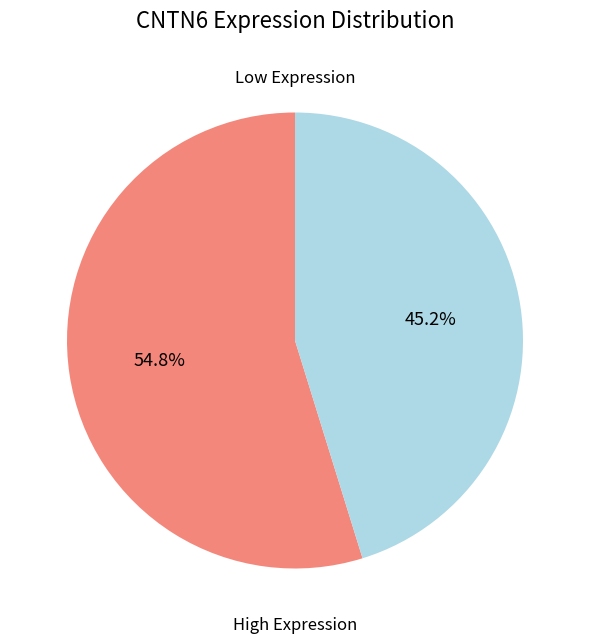

Count the number of slices in the pie.

2